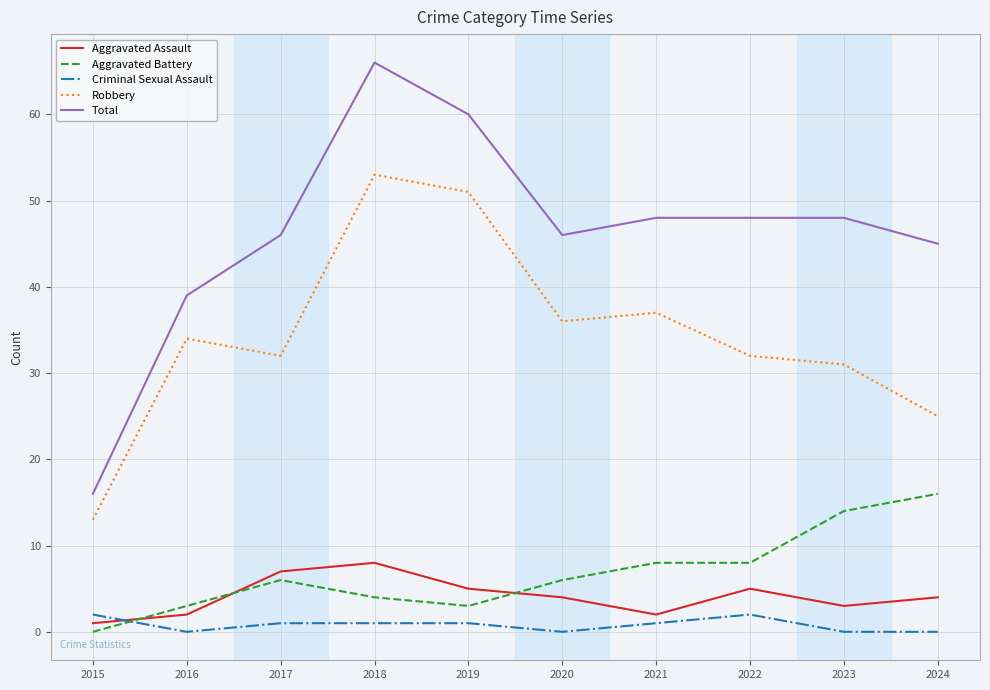

Which series has the largest total across all categories?

Total